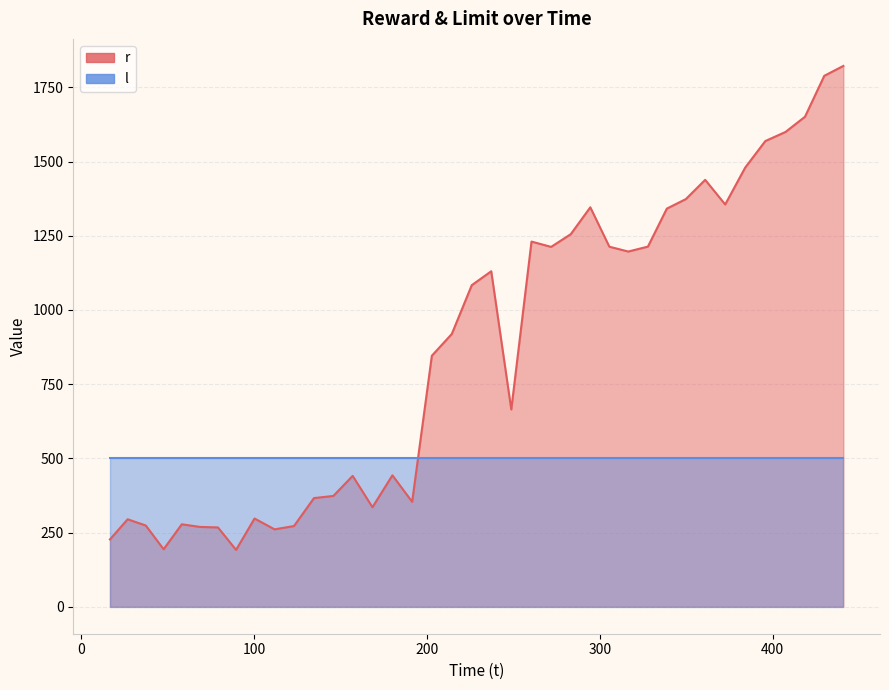

List the series in order of their peak value, highest first.

r, l